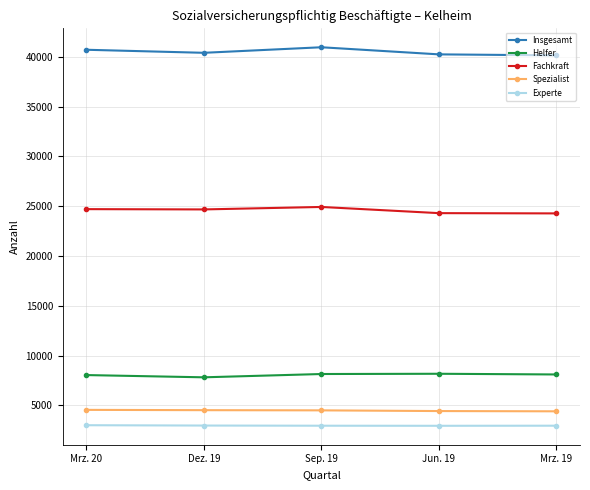

What is the label of the 5th point from the right?

Mrz. 20